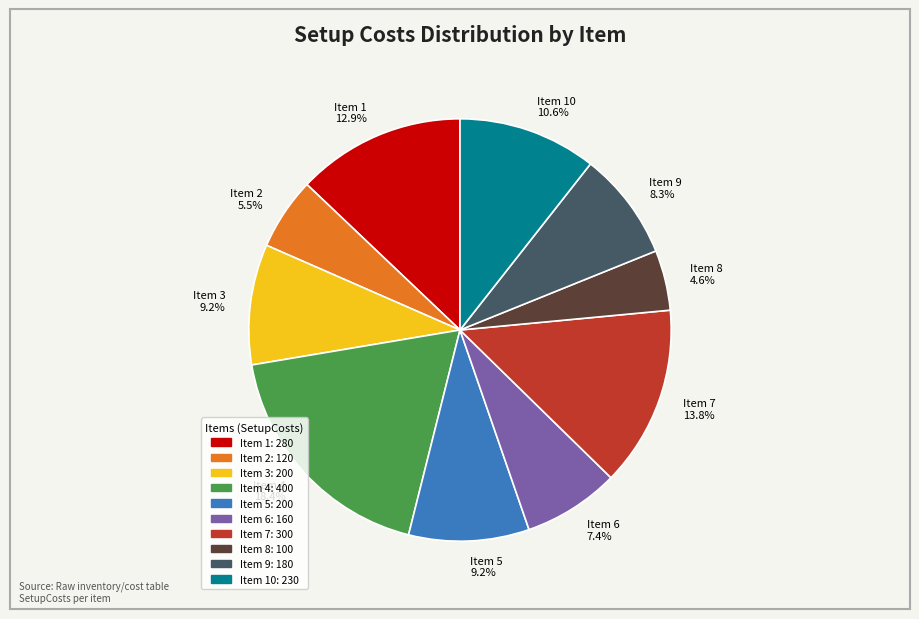

What is the total percentage of Item 5 9.2% and Item 2 5.5%?

14.7%